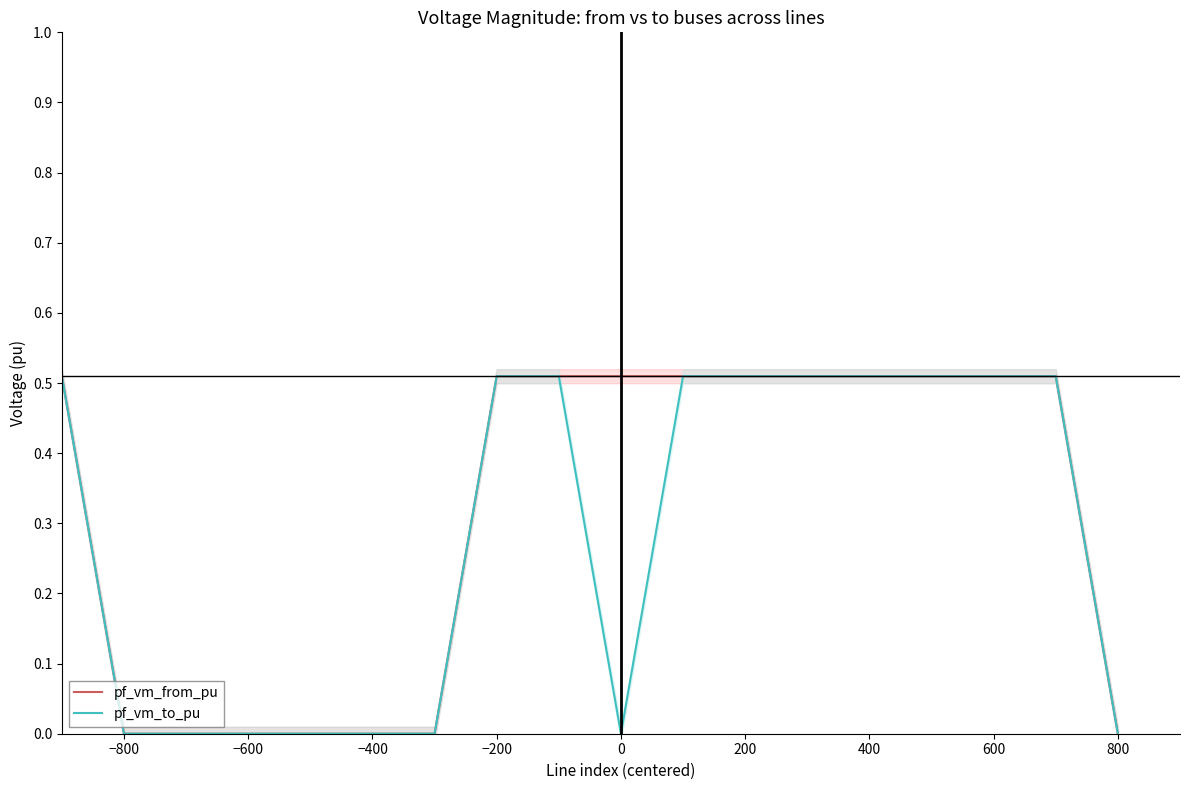

Is it true that pf_vm_to_pu equals 0.3 at −400?

False